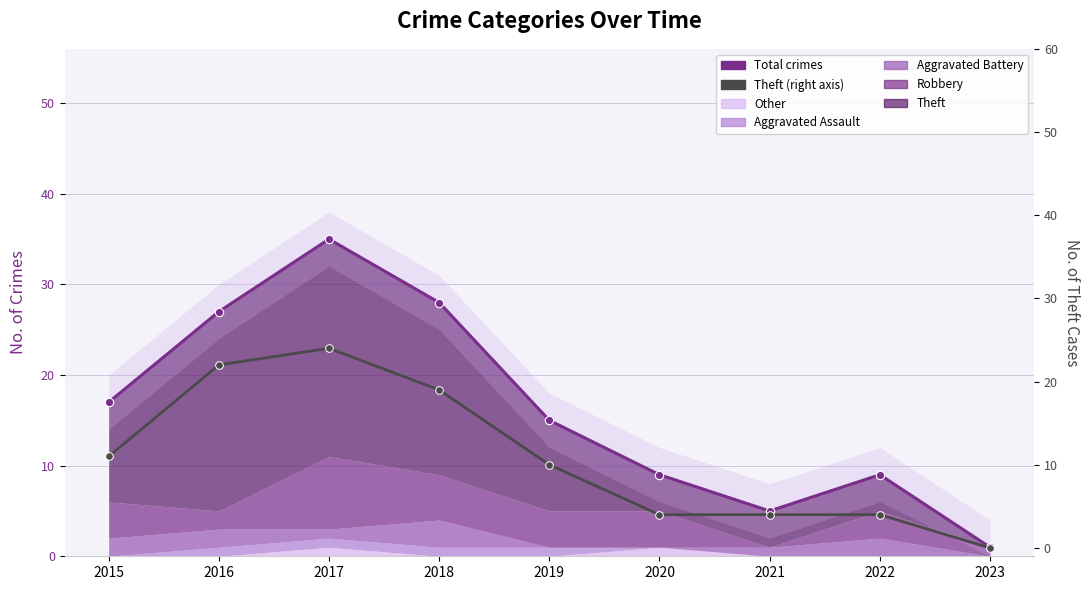

At which label does Total crimes first exceed 15?

2015